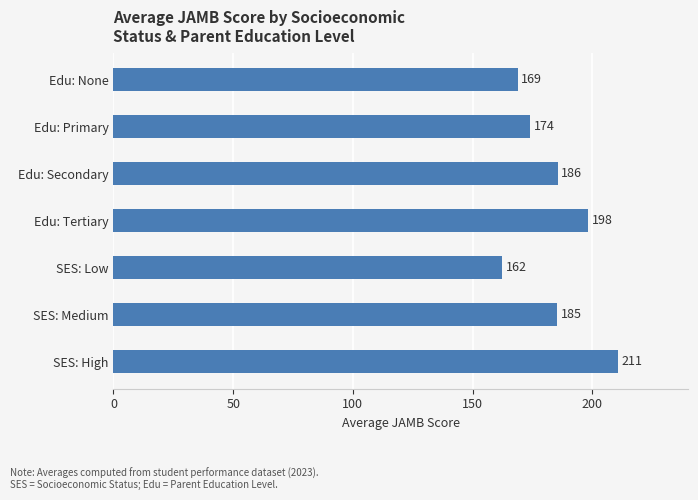

How many bars are there in total?

7